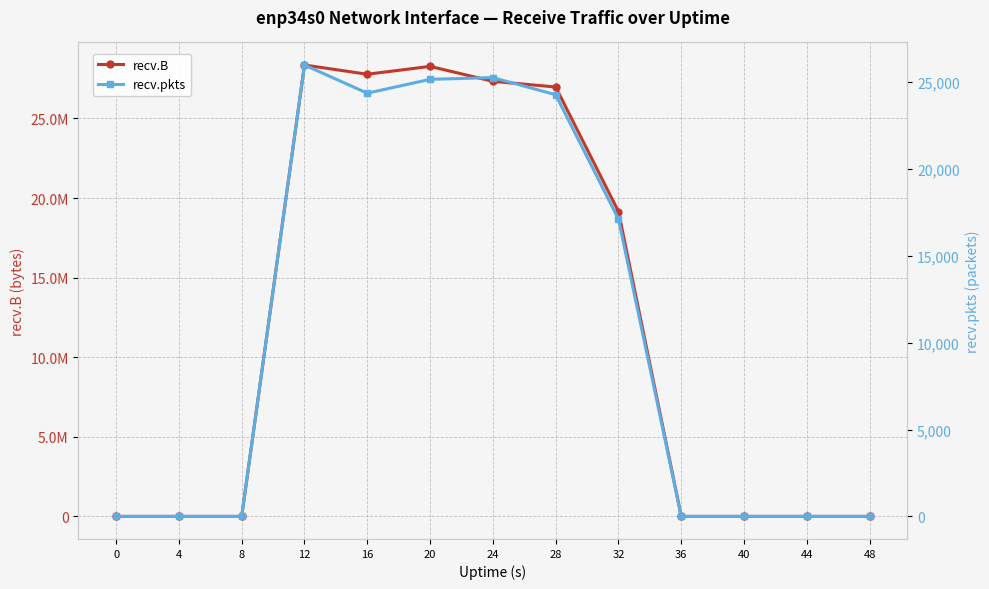

List the labels in order of recv.B value, largest first.

12, 20, 16, 24, 28, 32, 0, 4, 8, 36, 40, 44, 48